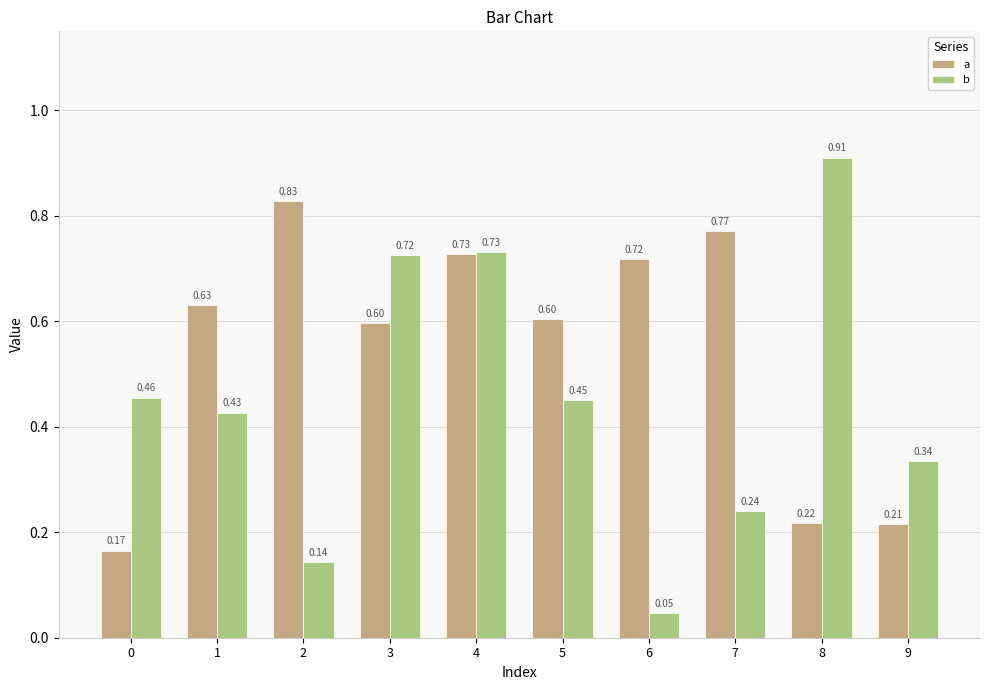

What are all the series names shown in the legend?

a, b